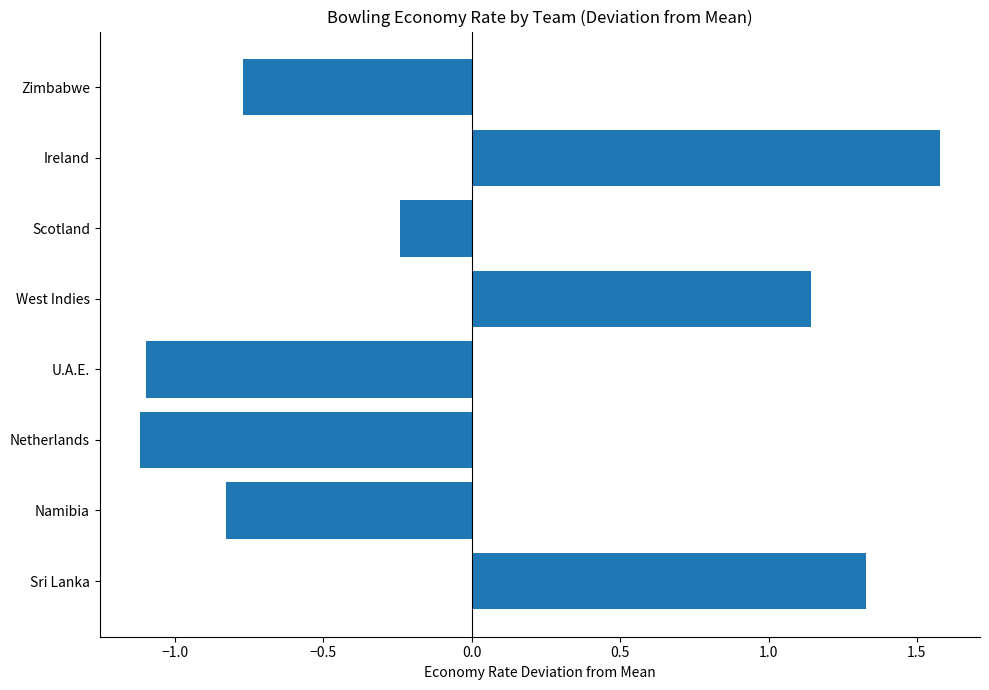

Where is the data nearest to the value 0?

Scotland